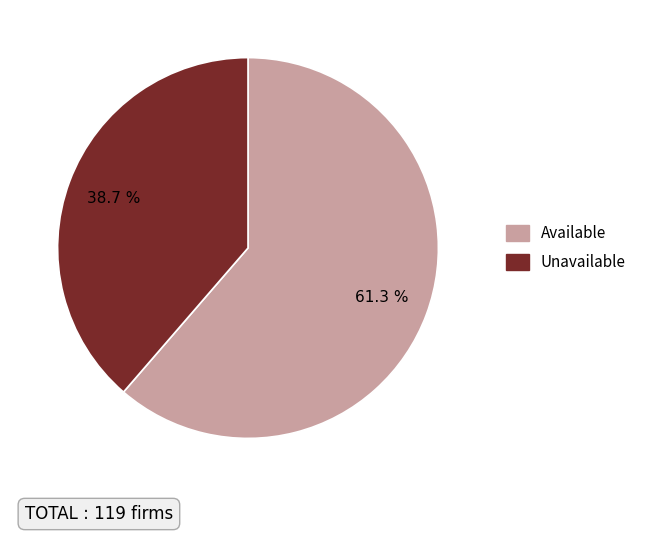

Rank the categories by value from highest to lowest.

Available, Unavailable